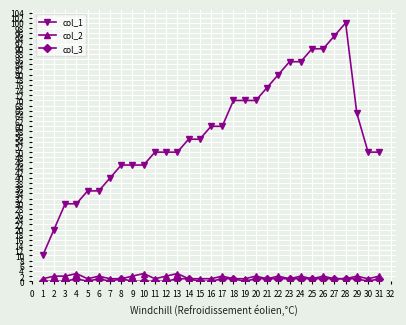

Does the chart display data point markers on the line(s)?

Yes